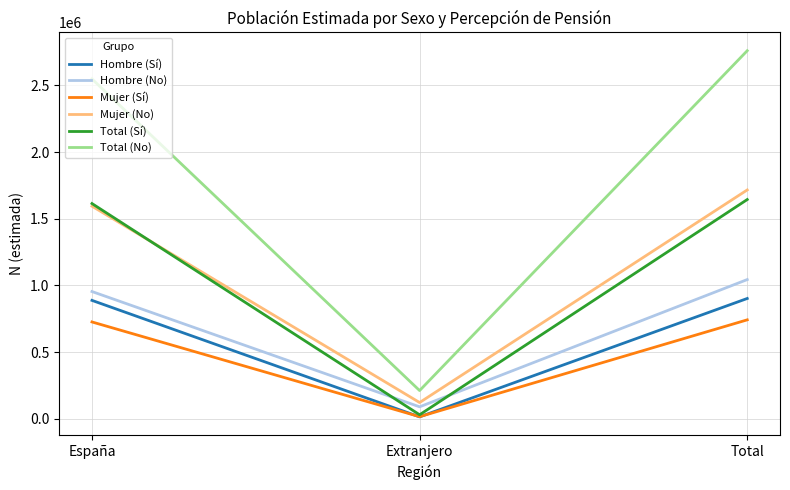

What are all the series names shown in the legend?

Hombre (Sí), Hombre (No), Mujer (Sí), Mujer (No), Total (Sí), Total (No)